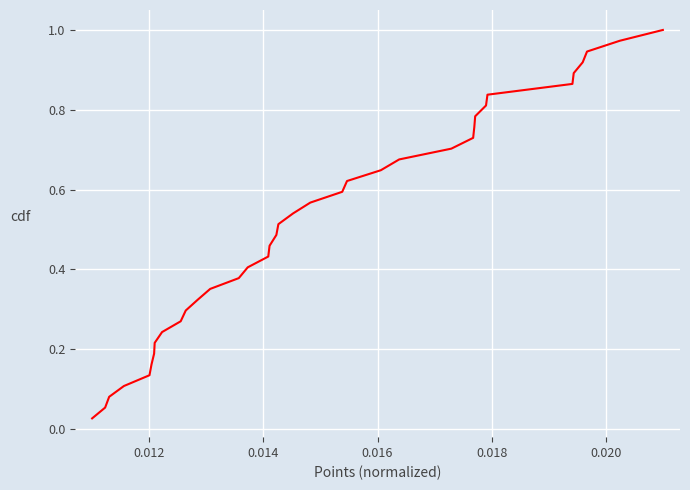

How many categories are shown in the chart?

37